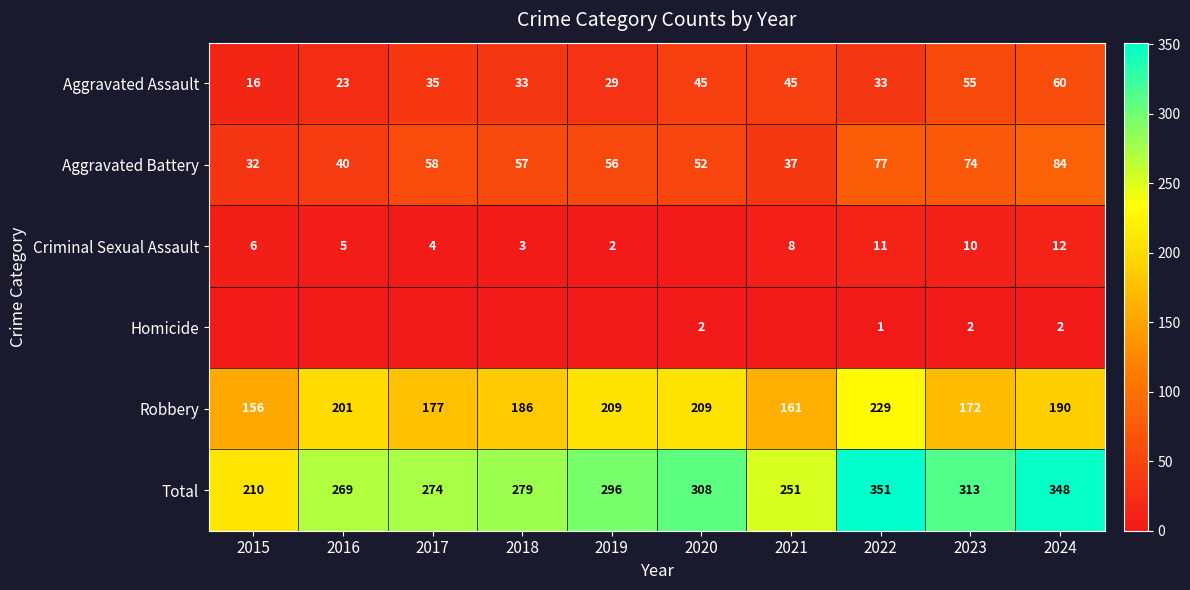

How many data points does each series have?

10